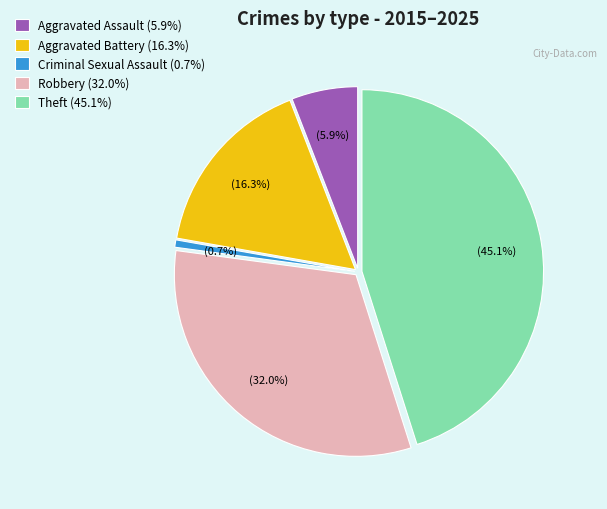

Does Robbery represent more than half of the total?

No